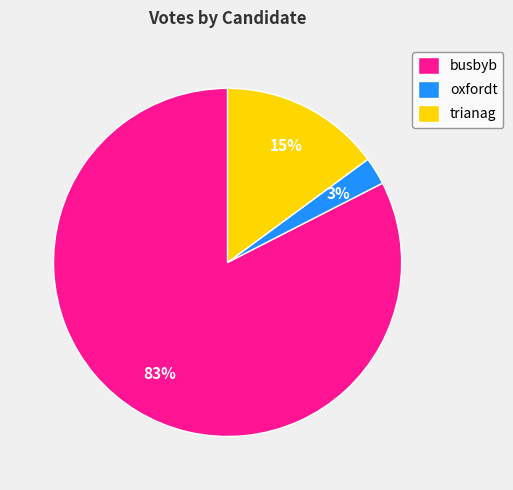

Is it true that oxfordt is 3% of the pie?

True